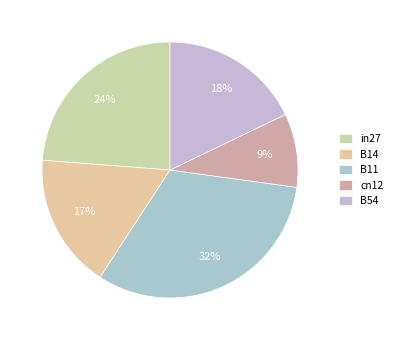

What percentage is the B14 slice, to the nearest percent?

17%